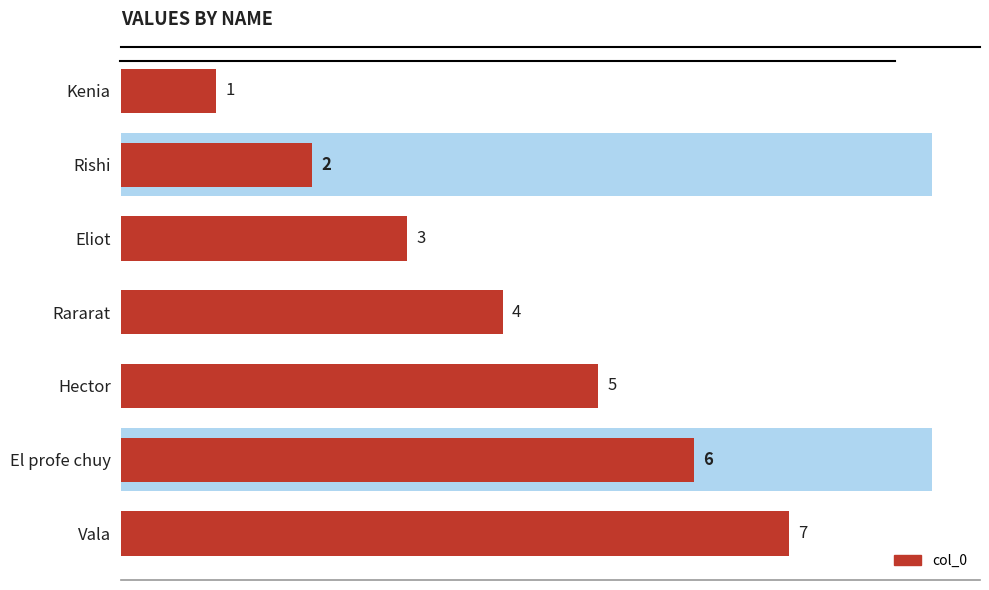

Is it true that the value at Vala is 11?

False